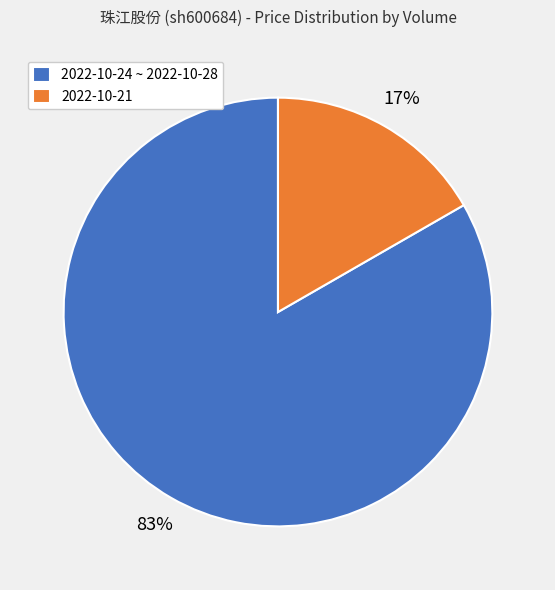

To the nearest percent, what is the combined percentage of 2022-10-24 ~ 2022-10-28 and 2022-10-21?

100%